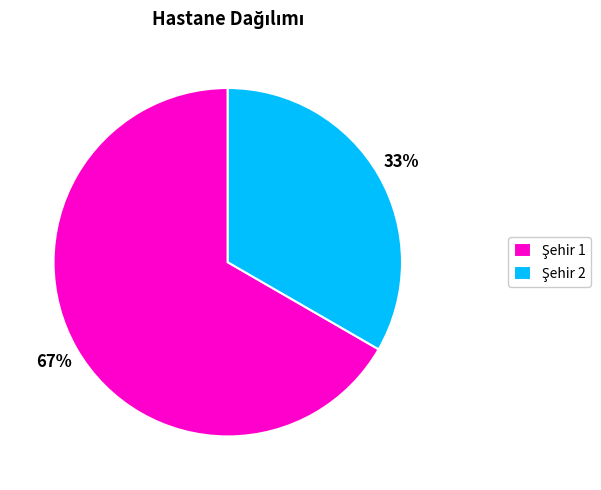

Is there any slice that represents more than half of the pie?

Yes